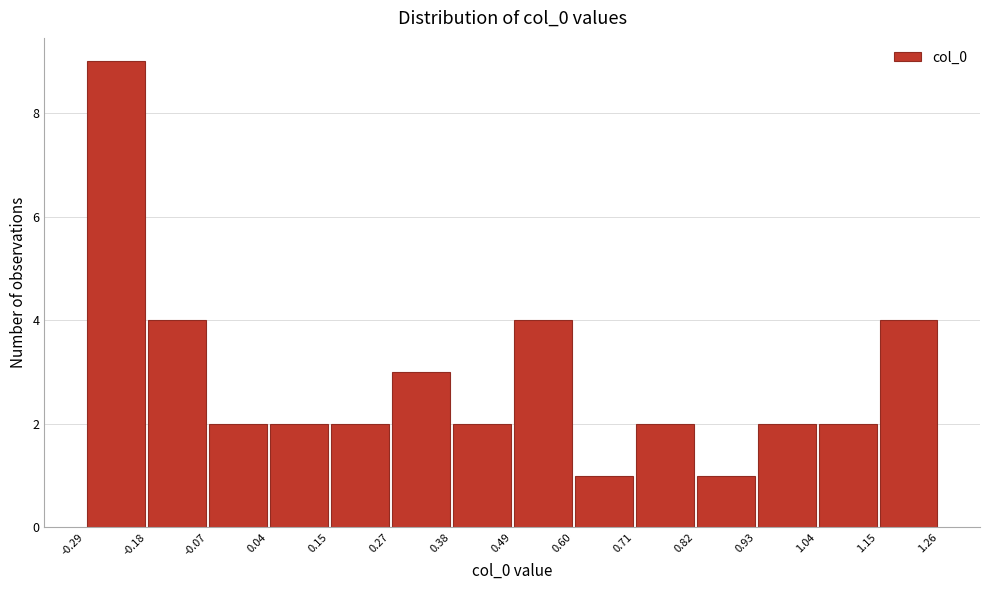

Reading left to right, list every bar in this chart as the range it spans on the x-axis followed by its height. The values are not printed on the chart, so give them approximately, as read against the axis.

-0.29 to -0.18: 9
-0.18 to -0.07: 4
-0.07 to 0.04: 2
0.04 to 0.15: 2
0.15 to 0.27: 2
0.27 to 0.38: 3
0.38 to 0.49: 2
0.49 to 0.60: 4
0.60 to 0.71: 1
0.71 to 0.82: 2
0.82 to 0.93: 1
0.93 to 1.04: 2
1.04 to 1.15: 2
1.15 to 1.26: 4